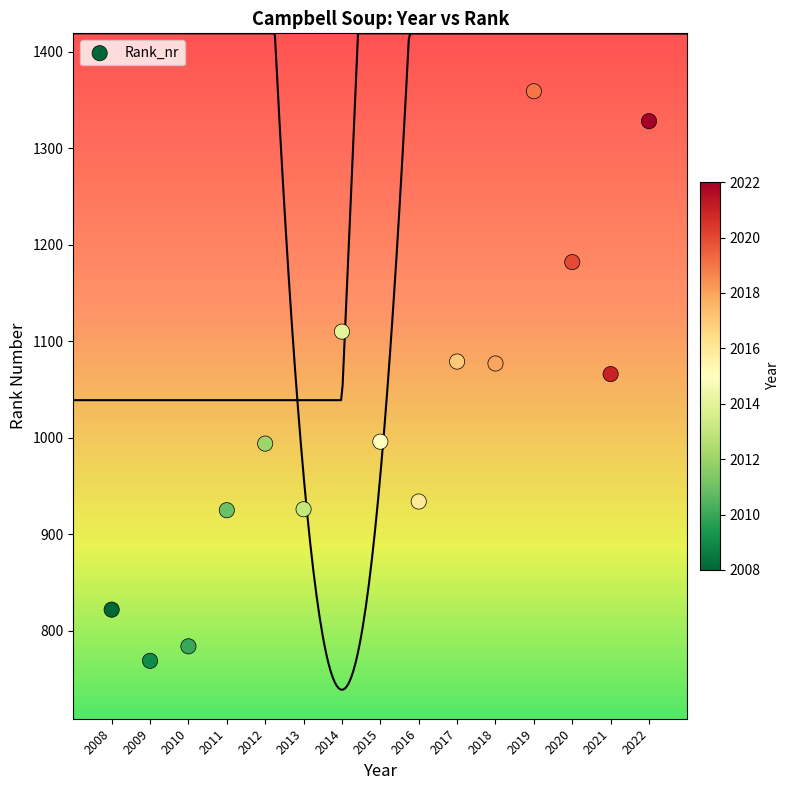

What is the range of Y values (max minus min)?

590